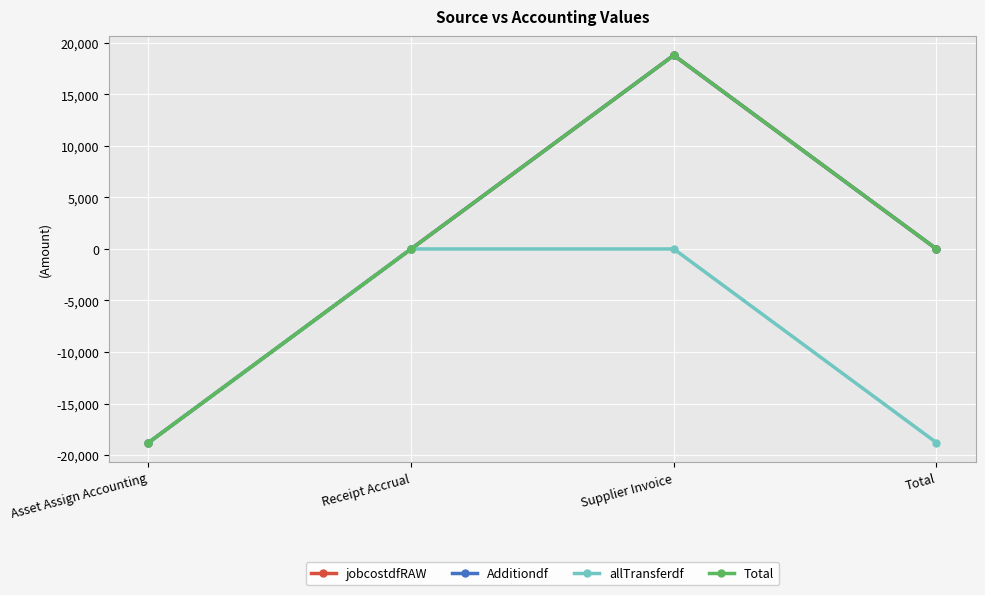

True or false: allTransferdf and jobcostdfRAW cross at least once.

False